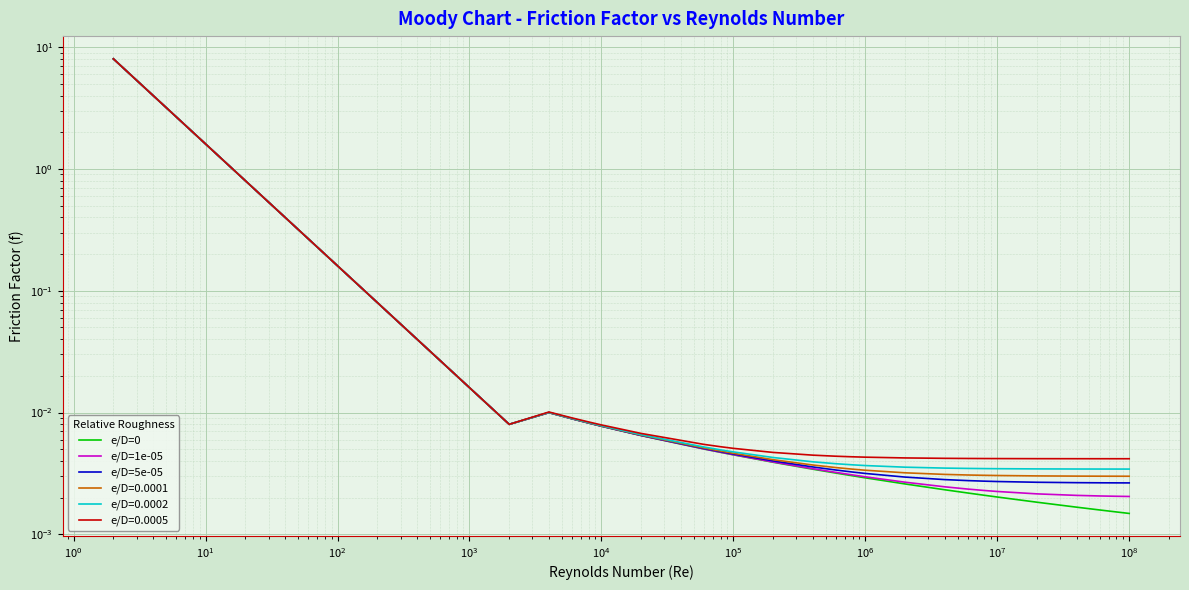

True or false: e/D=0 and e/D=5e-05 intersect in this chart.

False